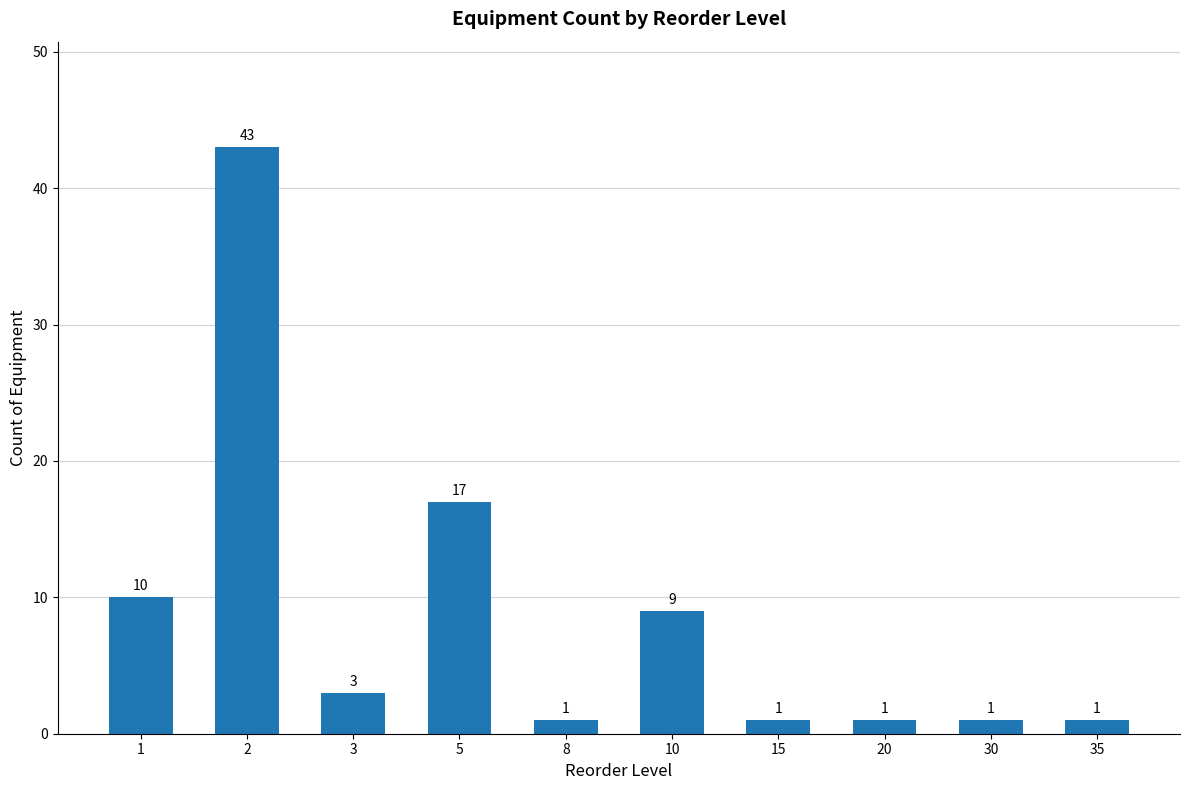

At which label is the value closest to 22?

5